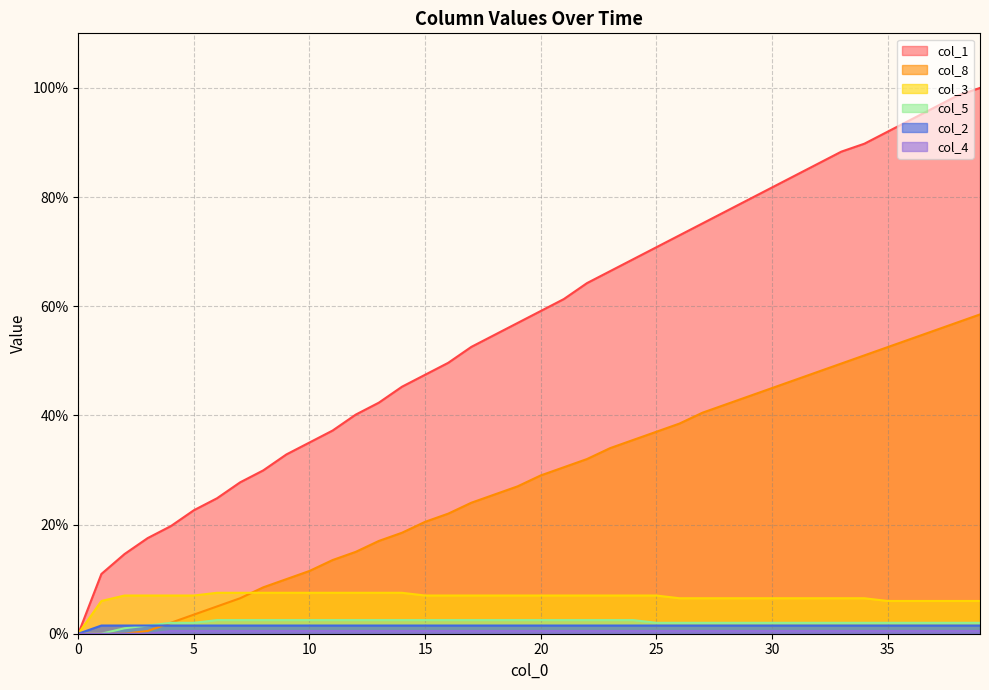

Between 1 and 8, which is larger?

8